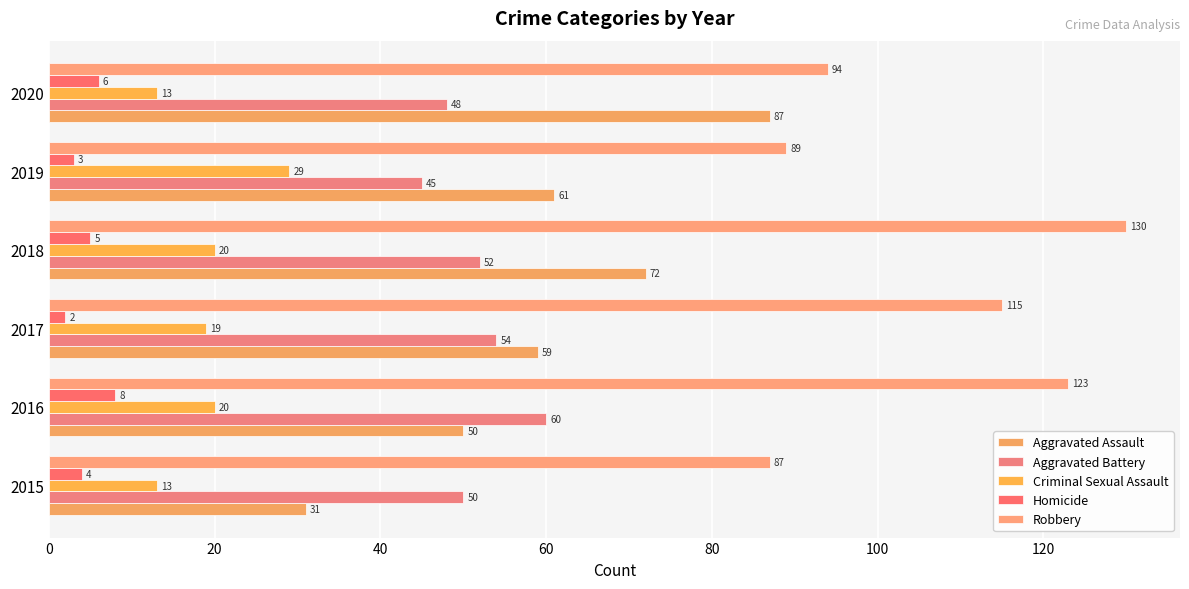

Which category has the highest value in the Criminal Sexual Assault series?

2019